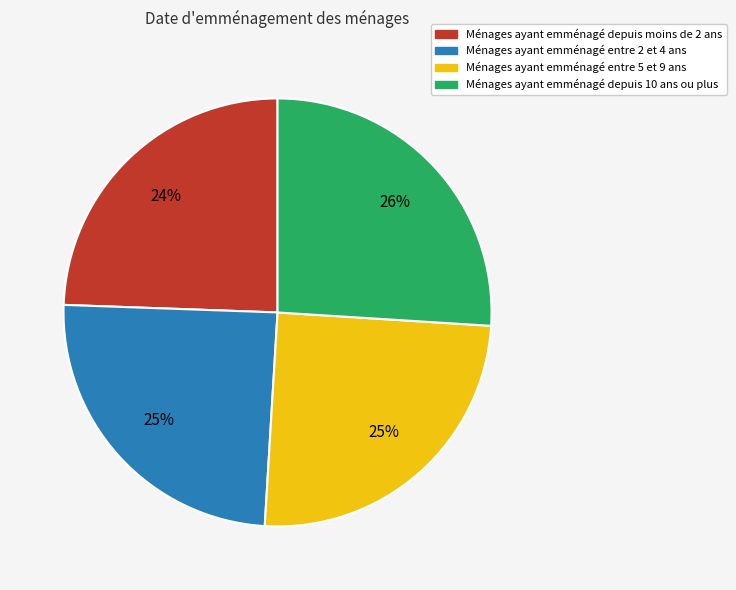

Is there a majority slice in this chart?

No